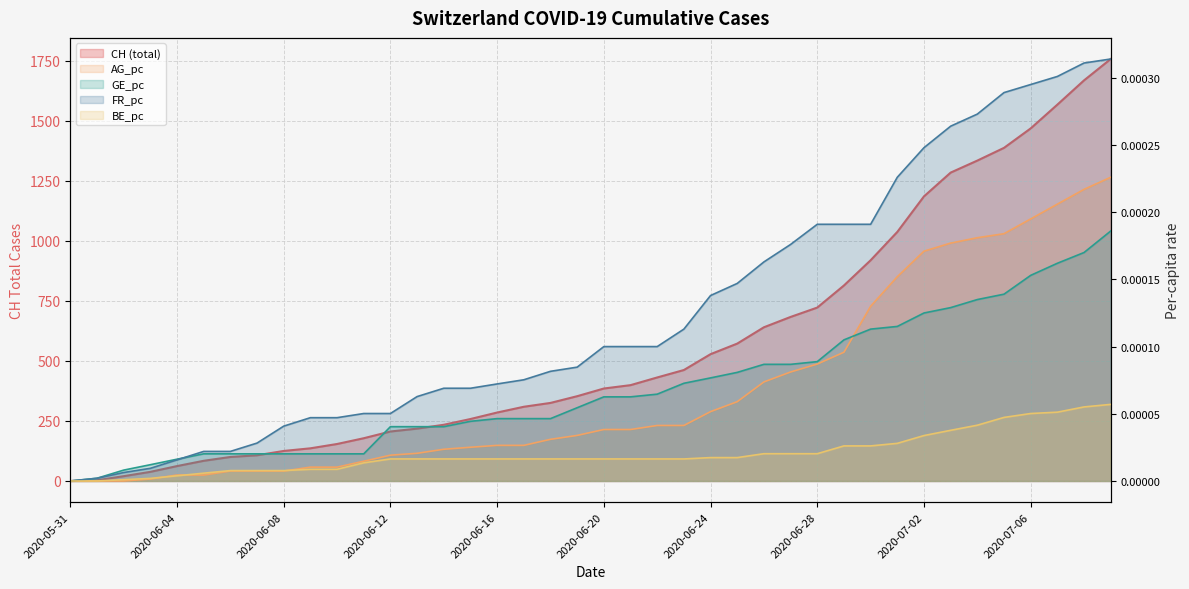

Reading left to right, list all the values displayed in this chart.

CH: 2020-05-31=0.0	2020-06-01=3.0	2020-06-02=20.0	2020-06-03=38.0	2020-06-04=62.0	2020-06-05=84.0	2020-06-06=100.0	2020-06-07=107.0	2020-06-08=125.0	2020-06-09=136.0	2020-06-10=154.0	2020-06-11=178.0	2020-06-12=206.0	2020-06-13=218.0	2020-06-14=234.0	2020-06-15=258.0	2020-06-16=285.0	2020-06-17=309.0	2020-06-18=325.0	2020-06-19=353.0	2020-06-20=385.0	2020-06-21=399.0	2020-06-22=431.0	2020-06-23=462.0	2020-06-24=528.0	2020-06-25=572.0	2020-06-26=640.0	2020-06-27=683.0	2020-06-28=722.0	2020-06-29=814.0	2020-06-30=919.0	2020-07-01=1037.0	2020-07-02=1185.0	2020-07-03=1284.0	2020-07-04=1334.0	2020-07-05=1387.0	2020-07-06=1468.0	2020-07-07=1567.0	2020-07-08=1668.0	2020-07-09=1757.0
AG_pc: 2020-05-31=0.0	2020-06-01=0.0	2020-06-02=0.0	2020-06-03=0.0	2020-06-04=0.0	2020-06-05=0.0	2020-06-06=0.0	2020-06-07=0.0	2020-06-08=0.0	2020-06-09=0.0	2020-06-10=0.0	2020-06-11=0.0	2020-06-12=0.0	2020-06-13=0.0	2020-06-14=0.0	2020-06-15=0.0	2020-06-16=0.0	2020-06-17=0.0	2020-06-18=0.0	2020-06-19=0.0	2020-06-20=0.0	2020-06-21=0.0	2020-06-22=0.0	2020-06-23=0.0	2020-06-24=0.0	2020-06-25=0.0	2020-06-26=0.0	2020-06-27=0.0	2020-06-28=0.0	2020-06-29=0.0	2020-06-30=0.0	2020-07-01=0.0	2020-07-02=0.0	2020-07-03=0.0	2020-07-04=0.0	2020-07-05=0.0	2020-07-06=0.0	2020-07-07=0.0	2020-07-08=0.0	2020-07-09=0.0
GE_pc: 2020-05-31=0.0	2020-06-01=0.0	2020-06-02=0.0	2020-06-03=0.0	2020-06-04=0.0	2020-06-05=0.0	2020-06-06=0.0	2020-06-07=0.0	2020-06-08=0.0	2020-06-09=0.0	2020-06-10=0.0	2020-06-11=0.0	2020-06-12=0.0	2020-06-13=0.0	2020-06-14=0.0	2020-06-15=0.0	2020-06-16=0.0	2020-06-17=0.0	2020-06-18=0.0	2020-06-19=0.0	2020-06-20=0.0	2020-06-21=0.0	2020-06-22=0.0	2020-06-23=0.0	2020-06-24=0.0	2020-06-25=0.0	2020-06-26=0.0	2020-06-27=0.0	2020-06-28=0.0	2020-06-29=0.0	2020-06-30=0.0	2020-07-01=0.0	2020-07-02=0.0	2020-07-03=0.0	2020-07-04=0.0	2020-07-05=0.0	2020-07-06=0.0	2020-07-07=0.0	2020-07-08=0.0	2020-07-09=0.0
FR_pc: 2020-05-31=0.0	2020-06-01=0.0	2020-06-02=0.0	2020-06-03=0.0	2020-06-04=0.0	2020-06-05=0.0	2020-06-06=0.0	2020-06-07=0.0	2020-06-08=0.0	2020-06-09=0.0	2020-06-10=0.0	2020-06-11=0.0	2020-06-12=0.0	2020-06-13=0.0	2020-06-14=0.0	2020-06-15=0.0	2020-06-16=0.0	2020-06-17=0.0	2020-06-18=0.0	2020-06-19=0.0	2020-06-20=0.0	2020-06-21=0.0	2020-06-22=0.0	2020-06-23=0.0	2020-06-24=0.0	2020-06-25=0.0	2020-06-26=0.0	2020-06-27=0.0	2020-06-28=0.0	2020-06-29=0.0	2020-06-30=0.0	2020-07-01=0.0	2020-07-02=0.0	2020-07-03=0.0	2020-07-04=0.0	2020-07-05=0.0	2020-07-06=0.0	2020-07-07=0.0	2020-07-08=0.0	2020-07-09=0.0
BE_pc: 2020-05-31=0.0	2020-06-01=0.0	2020-06-02=0.0	2020-06-03=0.0	2020-06-04=0.0	2020-06-05=0.0	2020-06-06=0.0	2020-06-07=0.0	2020-06-08=0.0	2020-06-09=0.0	2020-06-10=0.0	2020-06-11=0.0	2020-06-12=0.0	2020-06-13=0.0	2020-06-14=0.0	2020-06-15=0.0	2020-06-16=0.0	2020-06-17=0.0	2020-06-18=0.0	2020-06-19=0.0	2020-06-20=0.0	2020-06-21=0.0	2020-06-22=0.0	2020-06-23=0.0	2020-06-24=0.0	2020-06-25=0.0	2020-06-26=0.0	2020-06-27=0.0	2020-06-28=0.0	2020-06-29=0.0	2020-06-30=0.0	2020-07-01=0.0	2020-07-02=0.0	2020-07-03=0.0	2020-07-04=0.0	2020-07-05=0.0	2020-07-06=0.0	2020-07-07=0.0	2020-07-08=0.0	2020-07-09=0.0